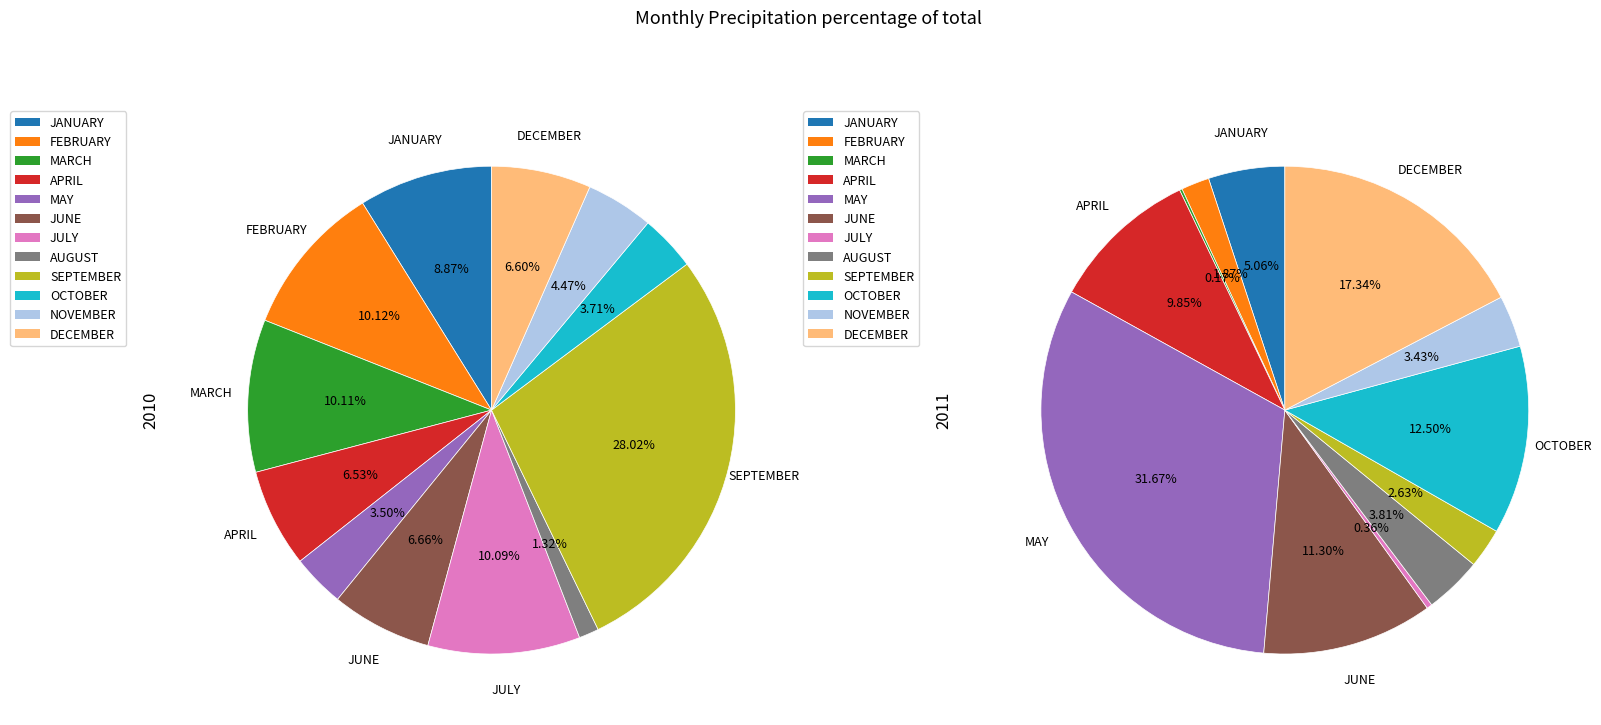

Is the sum of MAY and DECEMBER greater than half?

No